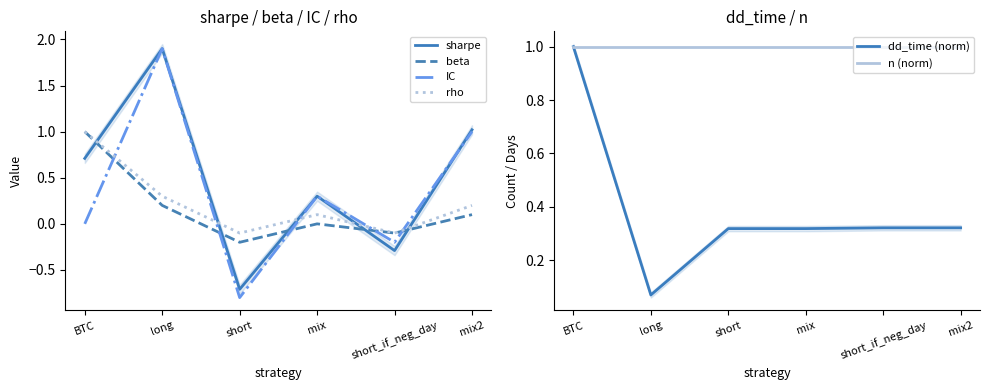

What is the difference between the second highest and minimum values in the IC series?

1.8